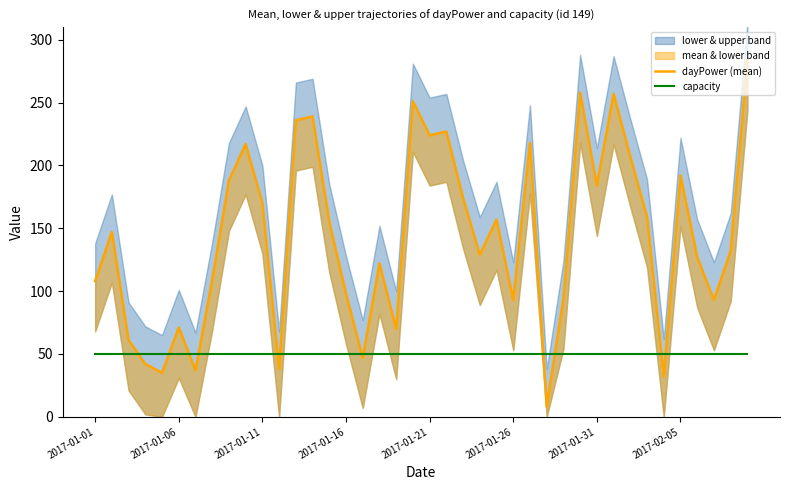

Does the chart have visible grid lines?

No